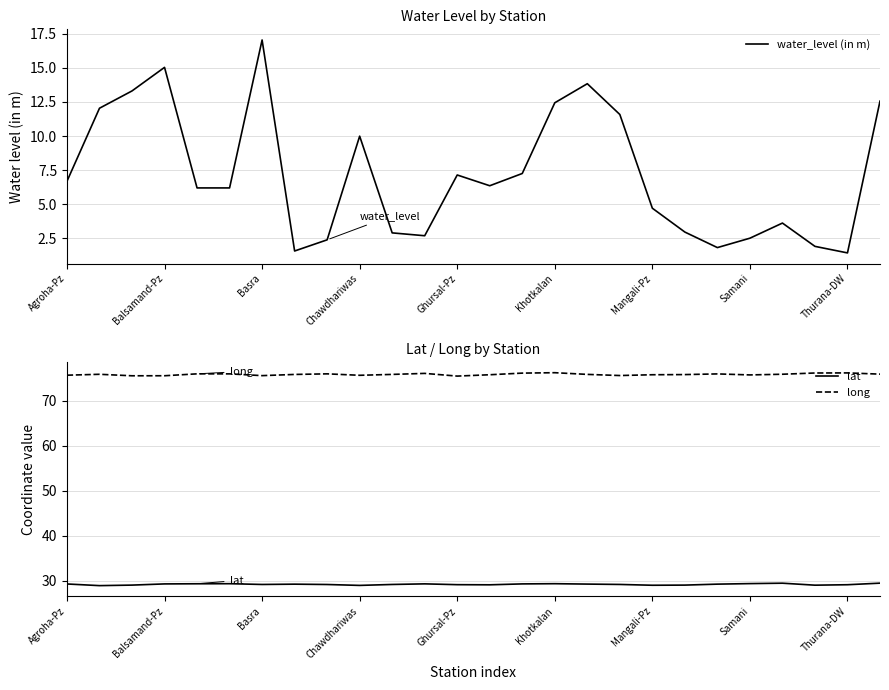

The value of lat at Agroha-Pz is 29.3. True or false?

True